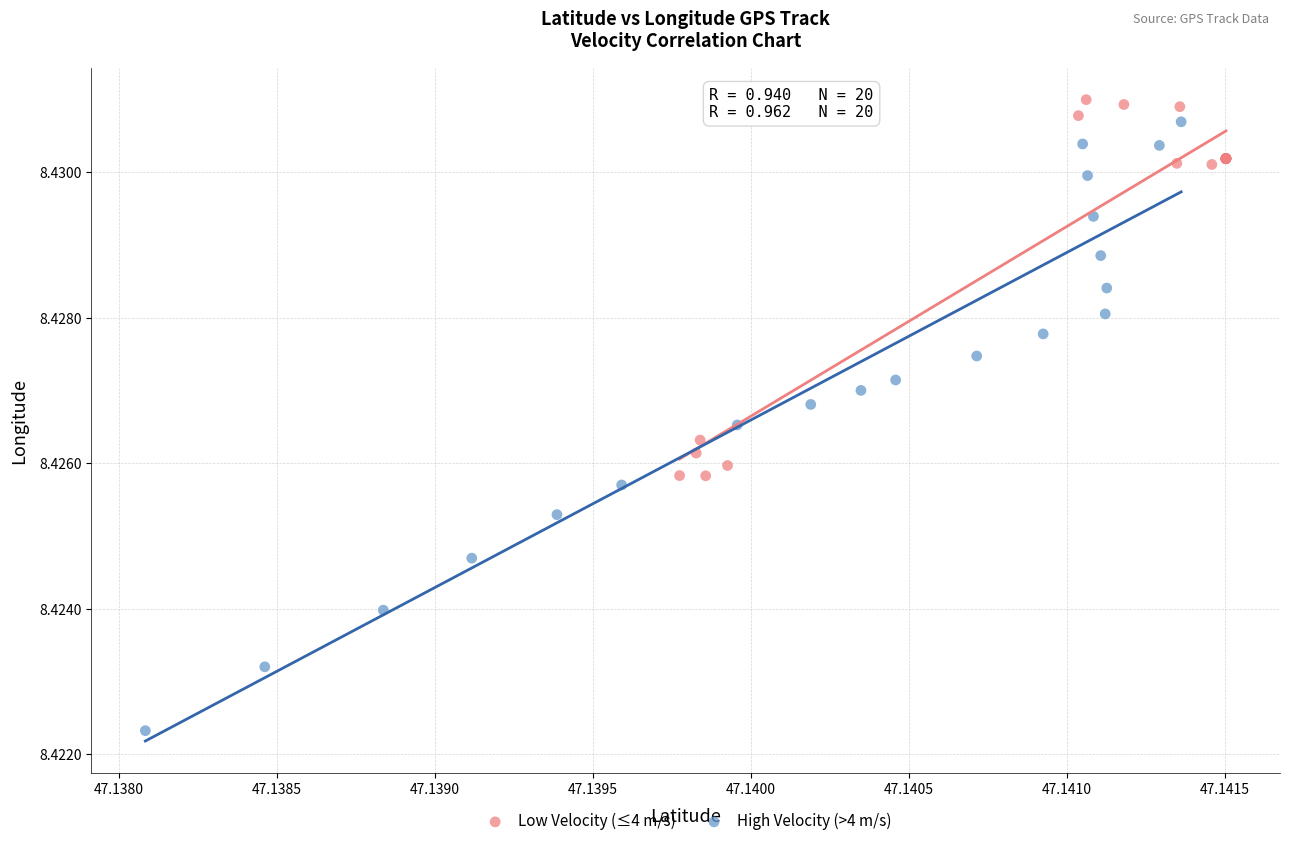

Which series has the largest Y range (max minus min)?

High Velocity (>4 m/s)